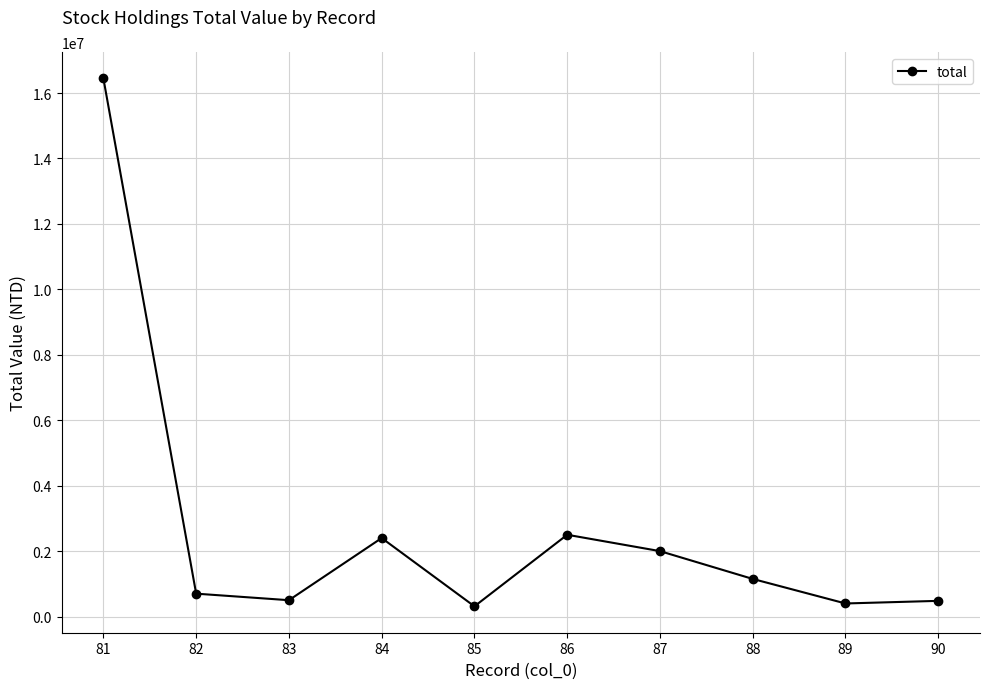

Is it true that the value at 90 is 480000?

True